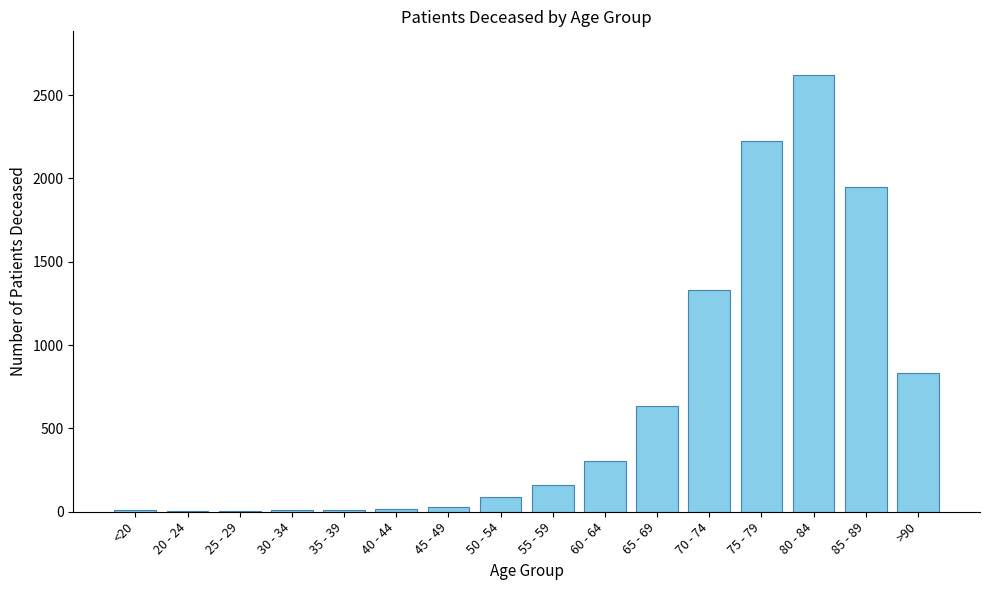

Approximately how many times larger is the value at 55 - 59 compared to 60 - 64?

0.5